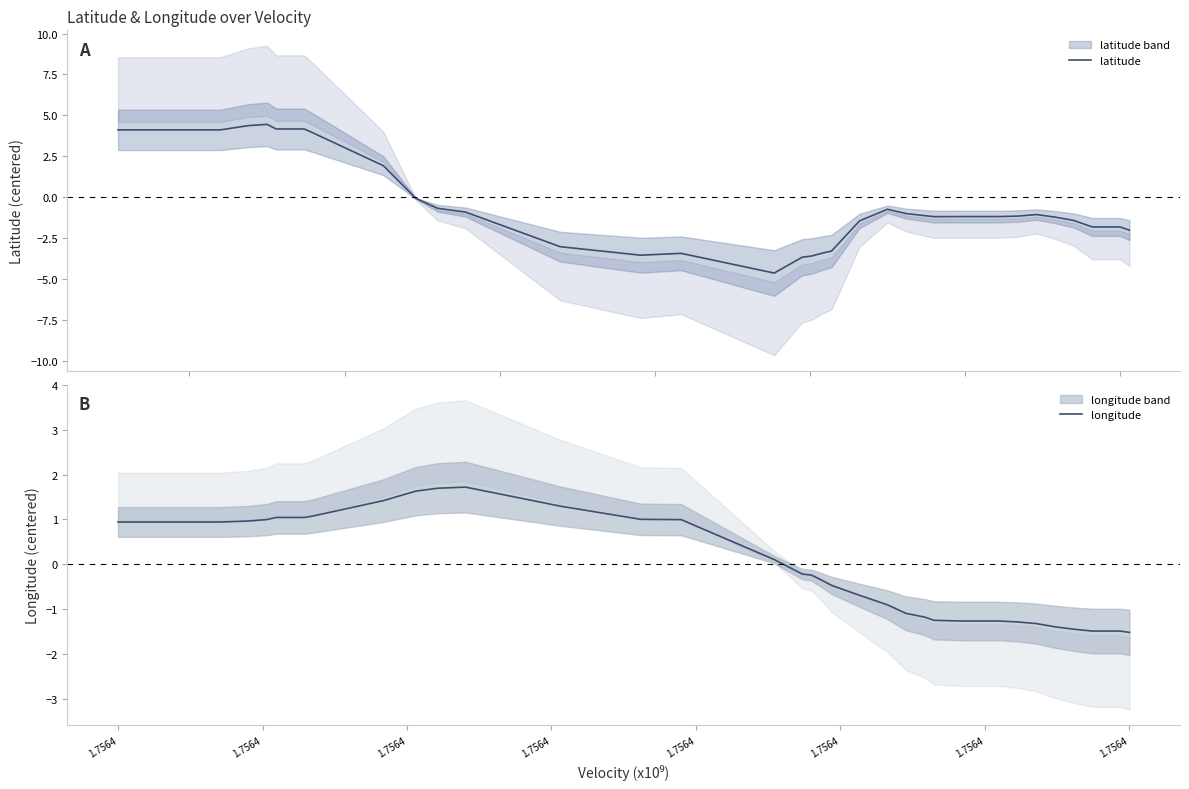

Reading left to right, transcribe all the data shown in this chart.

latitude: 4.1	4.1	4.1	4.1	4.1	4.1	4.4	4.4	4.2	4.2	4.2	4.0	1.9	-0.1	-0.7	-0.9	-3.0	-3.6	-3.4	-4.6	-3.7	-3.6	-3.4	-3.3	-1.5	-0.7	-1.0	-1.1	-1.2	-1.2	-1.2	-1.2	-1.2	-1.1	-1.2	-1.4	-1.8	-1.8	-1.8	-2.0
longitude: 0.9	0.9	0.9	0.9	0.9	0.9	1.0	1.0	1.0	1.0	1.0	1.1	1.4	1.6	1.7	1.7	1.3	1.0	1.0	0.1	-0.2	-0.2	-0.4	-0.5	-0.7	-0.9	-1.1	-1.2	-1.3	-1.3	-1.3	-1.3	-1.3	-1.3	-1.4	-1.5	-1.5	-1.5	-1.5	-1.5